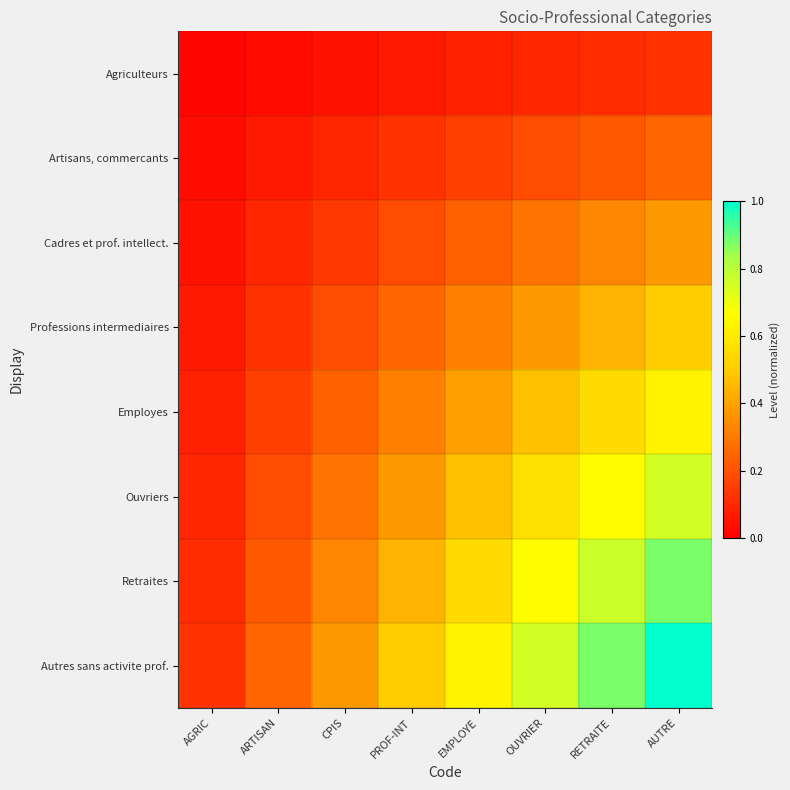

Reading left to right, what are all the values shown in this chart?

Agriculteurs: AGRIC=0.0	ARTISAN=0.0	CPIS=0.0	PROF-INT=0.1	EMPLOYE=0.1	OUVRIER=0.1	RETRAITE=0.1	AUTRE=0.1
Artisans, commercants: AGRIC=0.0	ARTISAN=0.1	CPIS=0.1	PROF-INT=0.1	EMPLOYE=0.2	OUVRIER=0.2	RETRAITE=0.2	AUTRE=0.2
Cadres et prof. intellect.: AGRIC=0.0	ARTISAN=0.1	CPIS=0.1	PROF-INT=0.2	EMPLOYE=0.2	OUVRIER=0.3	RETRAITE=0.3	AUTRE=0.4
Professions intermediaires: AGRIC=0.1	ARTISAN=0.1	CPIS=0.2	PROF-INT=0.2	EMPLOYE=0.3	OUVRIER=0.4	RETRAITE=0.4	AUTRE=0.5
Employes: AGRIC=0.1	ARTISAN=0.2	CPIS=0.2	PROF-INT=0.3	EMPLOYE=0.4	OUVRIER=0.5	RETRAITE=0.5	AUTRE=0.6
Ouvriers: AGRIC=0.1	ARTISAN=0.2	CPIS=0.3	PROF-INT=0.4	EMPLOYE=0.5	OUVRIER=0.6	RETRAITE=0.7	AUTRE=0.8
Retraites: AGRIC=0.1	ARTISAN=0.2	CPIS=0.3	PROF-INT=0.4	EMPLOYE=0.5	OUVRIER=0.7	RETRAITE=0.8	AUTRE=0.9
Autres sans activite prof.: AGRIC=0.1	ARTISAN=0.2	CPIS=0.4	PROF-INT=0.5	EMPLOYE=0.6	OUVRIER=0.8	RETRAITE=0.9	AUTRE=1.0